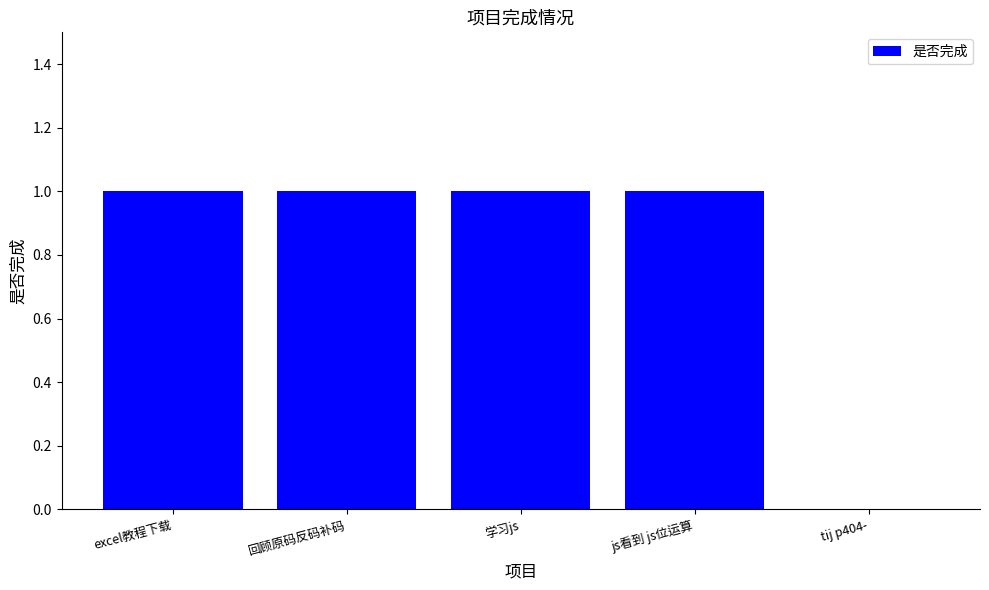

The value at tij p404- is -1. True or false?

False